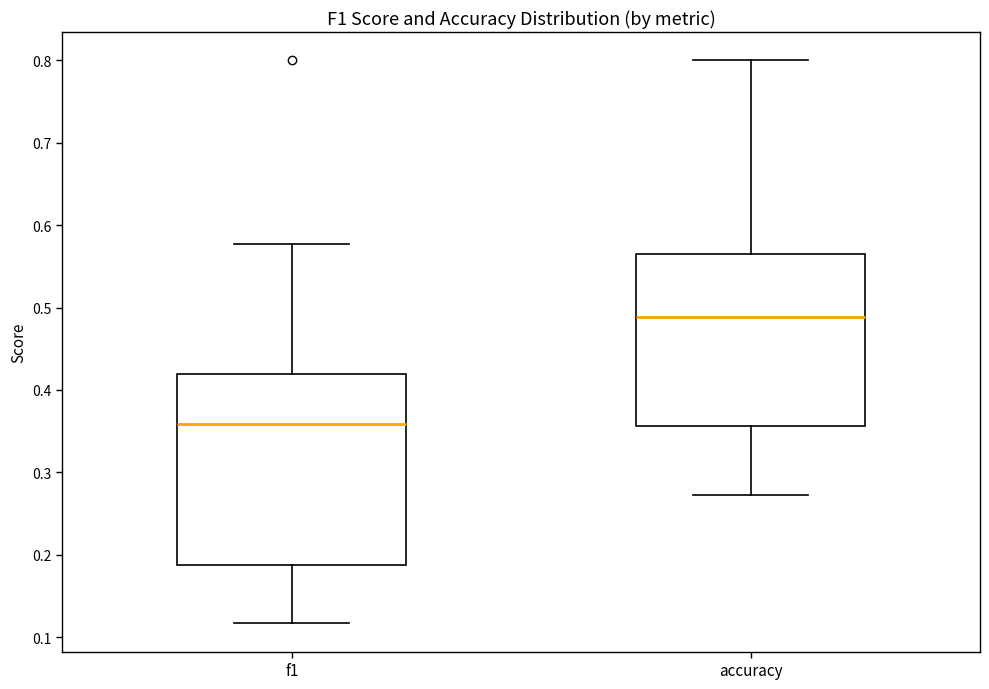

Where does the upper whisker of the box for f1 end on the y-axis? The values are not printed on the chart, so give them approximately, as read against the axis.

0.58